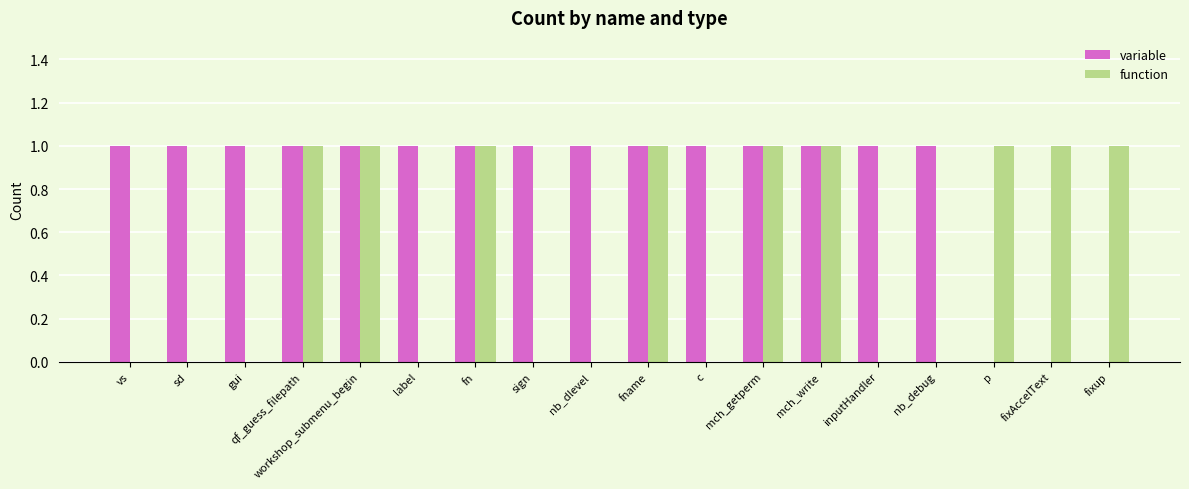

Which series has the largest total across all categories?

variable